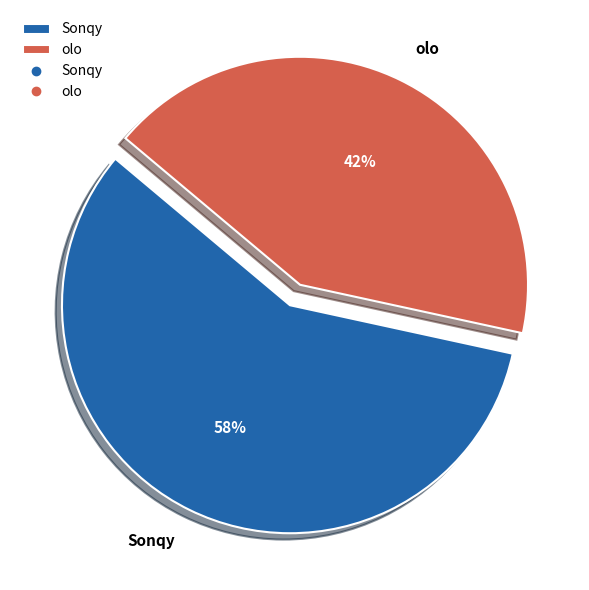

Does Sonqy account for over 50% of the chart?

Yes